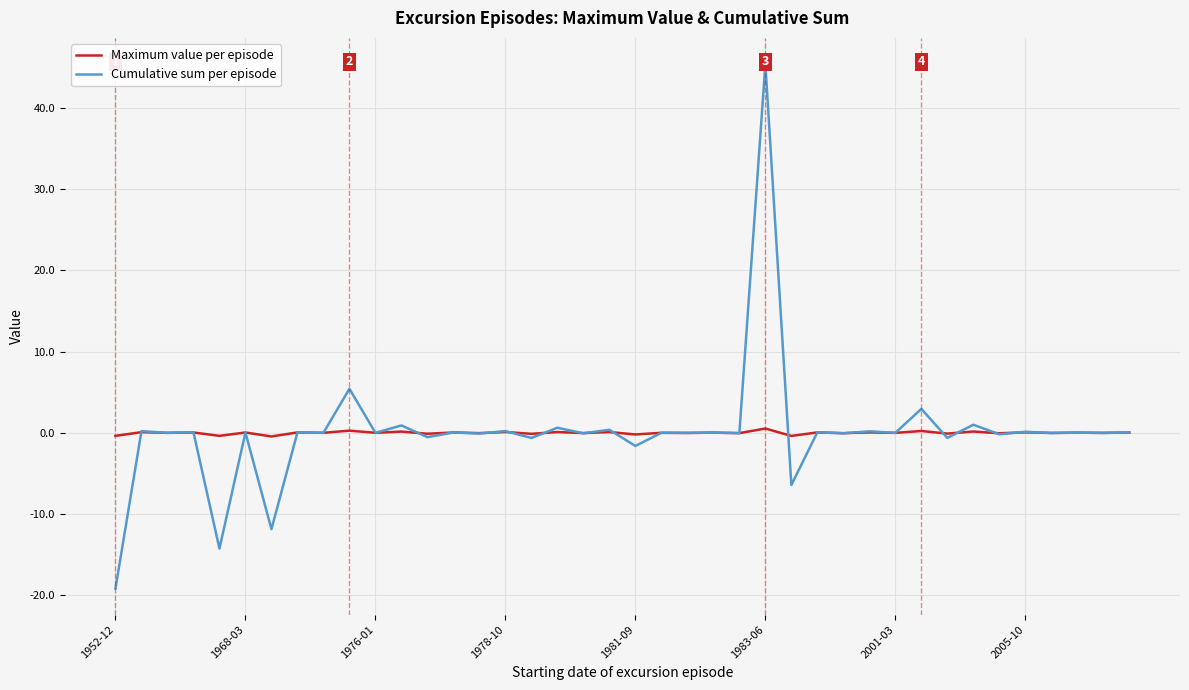

Reading right to left, what are all the values shown in this chart?

Maximum value per episode: 0.0	-0.0	0.0	-0.0	0.1	-0.1	0.2	-0.1	0.2	-0.0	0.1	-0.0	0.0	-0.4	0.5	-0.0	0.0	-0.0	0.0	-0.2	0.1	-0.0	0.1	-0.1	0.1	-0.0	0.0	-0.1	0.2	-0.0	0.3	-0.0	0.0	-0.5	0.0	-0.4	0.0	-0.0	0.1	-0.4
Cumulative sum per episode: 0.0	-0.0	0.0	-0.0	0.1	-0.2	1.0	-0.6	2.9	-0.0	0.2	-0.1	0.1	-6.4	45.4	-0.0	0.0	-0.0	0.0	-1.6	0.4	-0.1	0.6	-0.6	0.2	-0.1	0.0	-0.5	0.9	-0.0	5.4	-0.0	0.0	-11.9	0.0	-14.2	0.1	-0.0	0.2	-19.2